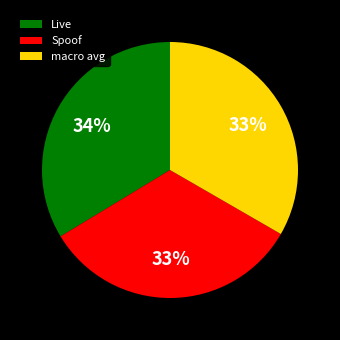

Is there any slice that represents more than half of the pie?

No